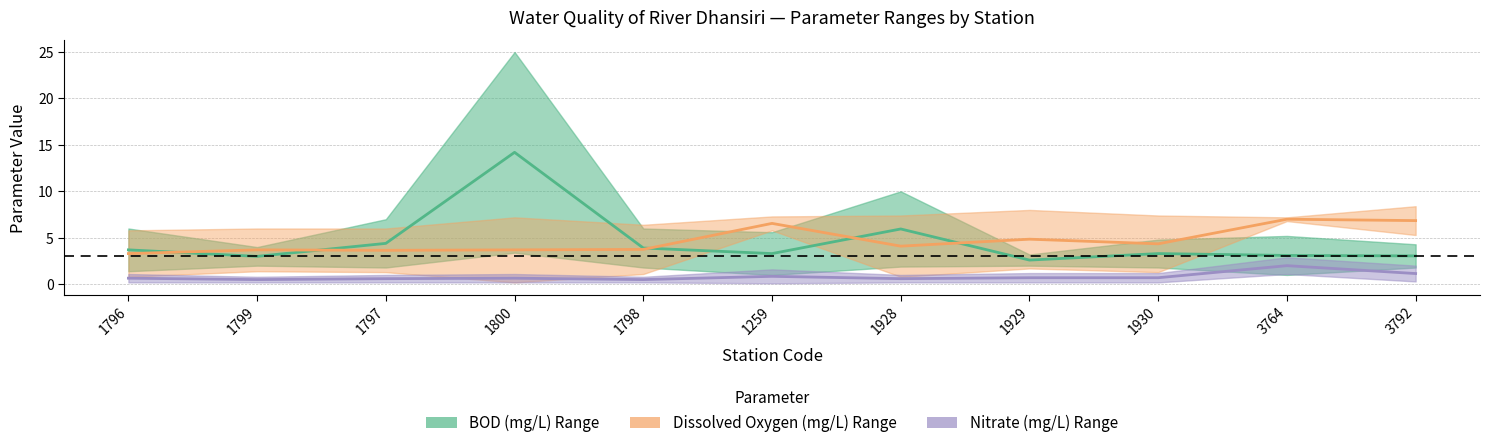

What is the difference between the BOD midline values at 1259 and 1800?

10.9